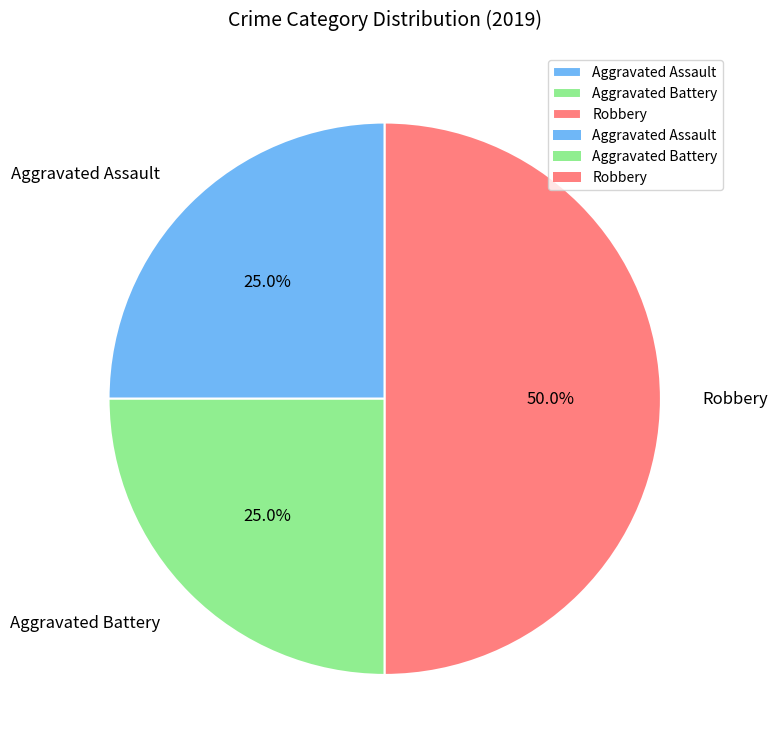

How many slices are in this pie chart?

3